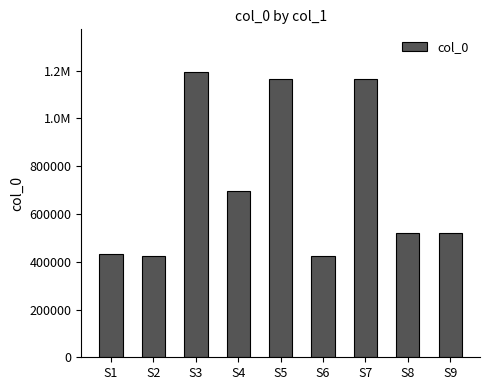

Are the bars horizontal?

No